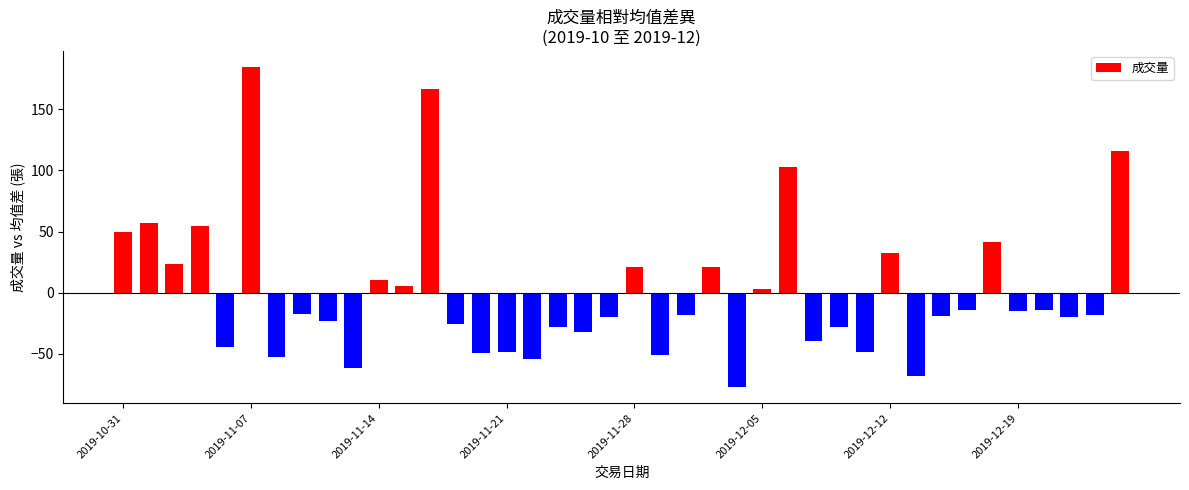

How many bars are there in total?

40